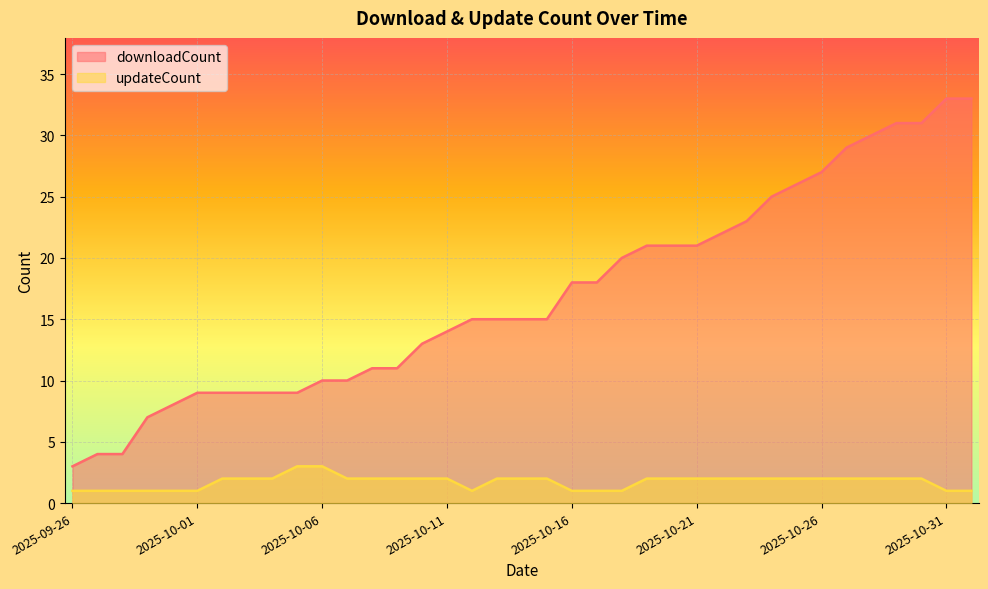

What is the smallest value displayed?

1